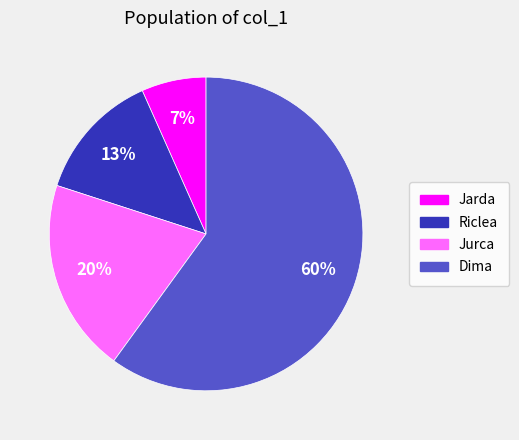

How many segments does this pie chart have?

4